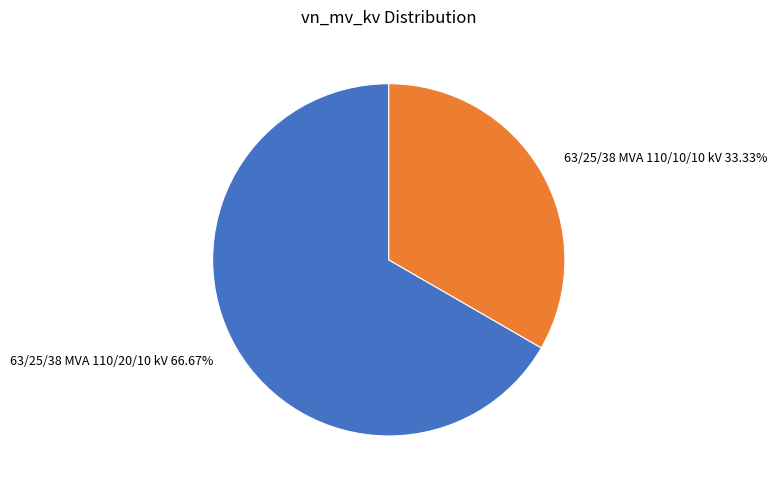

Is there any slice that represents more than half of the pie?

Yes